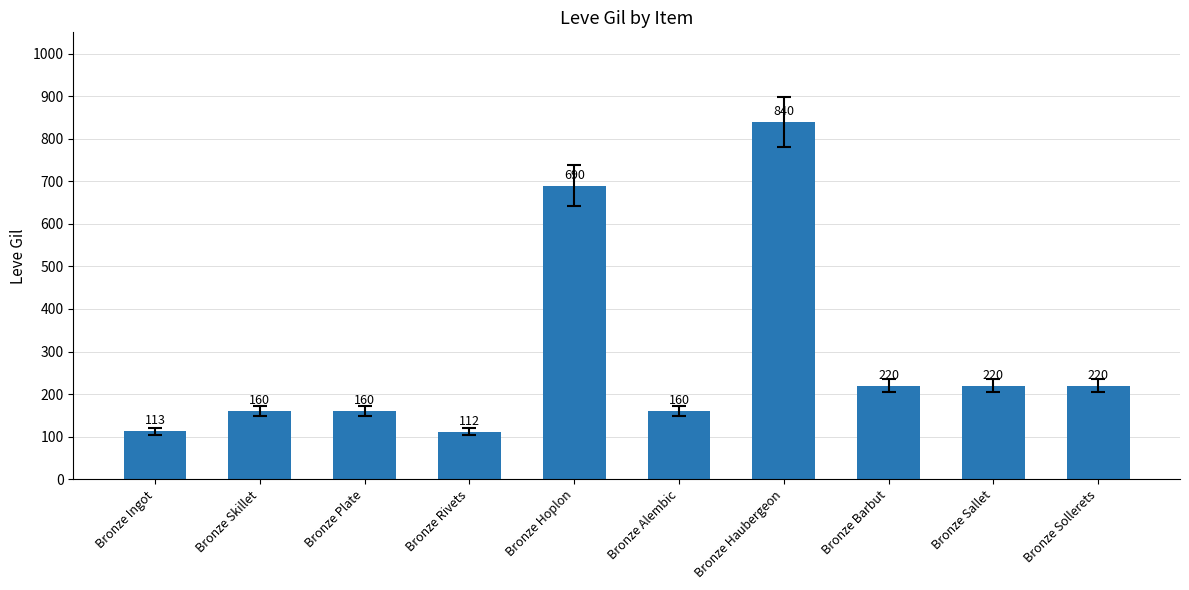

What is the greatest value displayed?

840